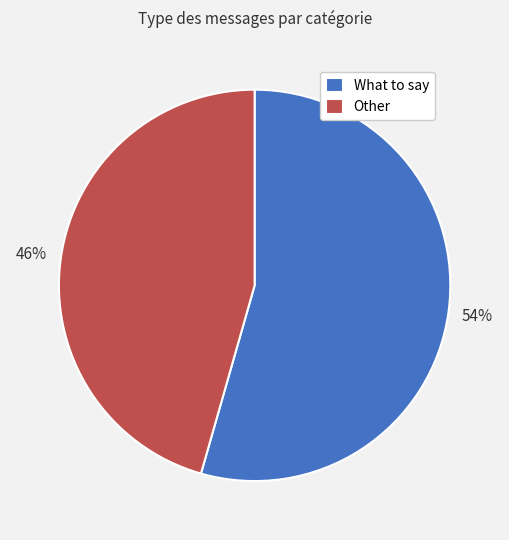

Count the number of slices in the pie.

2